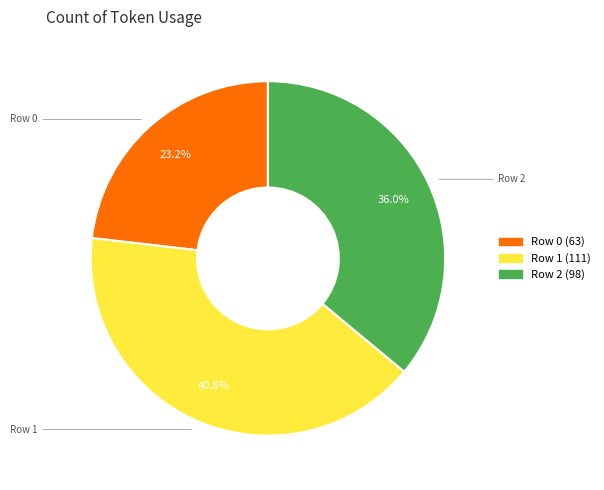

To the nearest percent, what is the difference between the Row 0 and Row 1 slice percentages?

18%